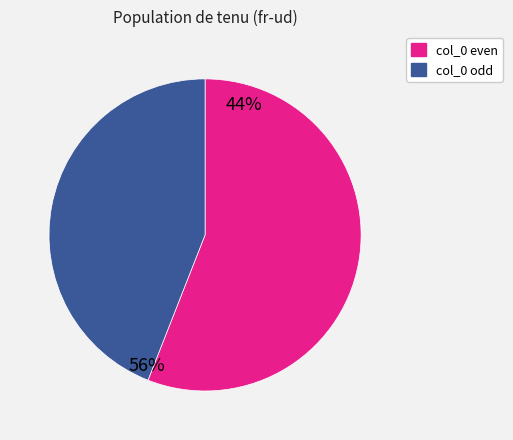

True or false: col_0 odd accounts for 44% of the total.

True